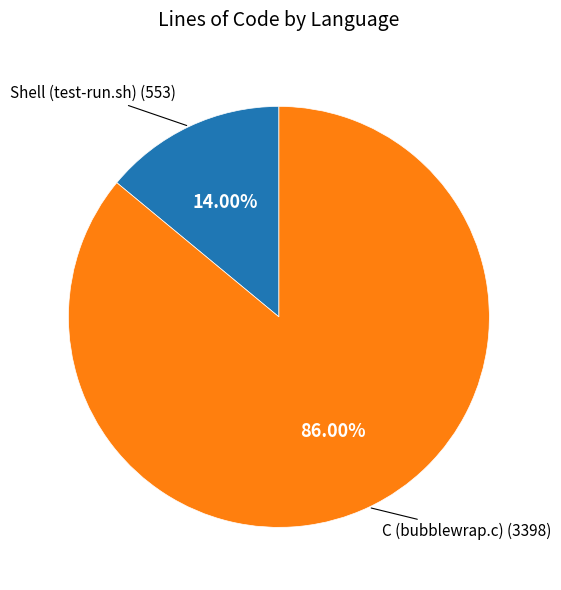

True or false: C (bubblewrap.c) accounts for 74% of the total.

False